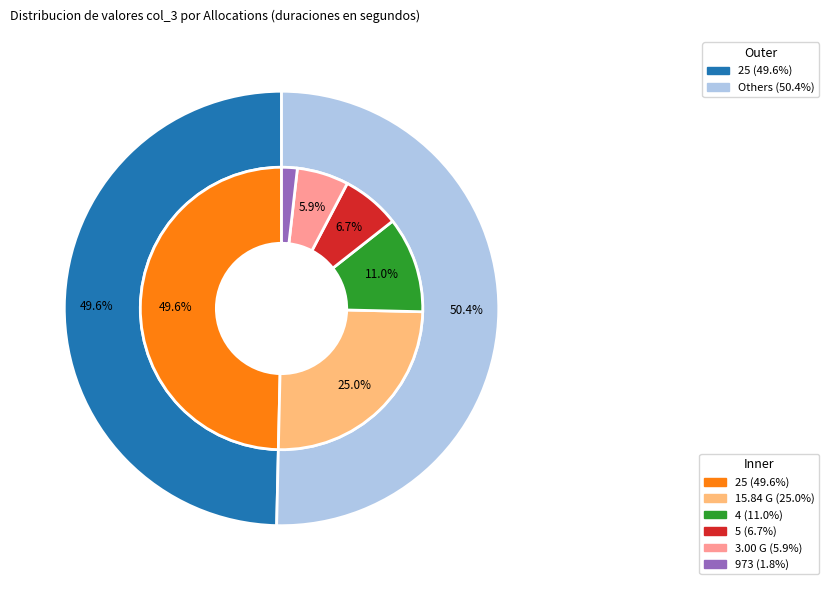

Count the number of slices in the pie.

6